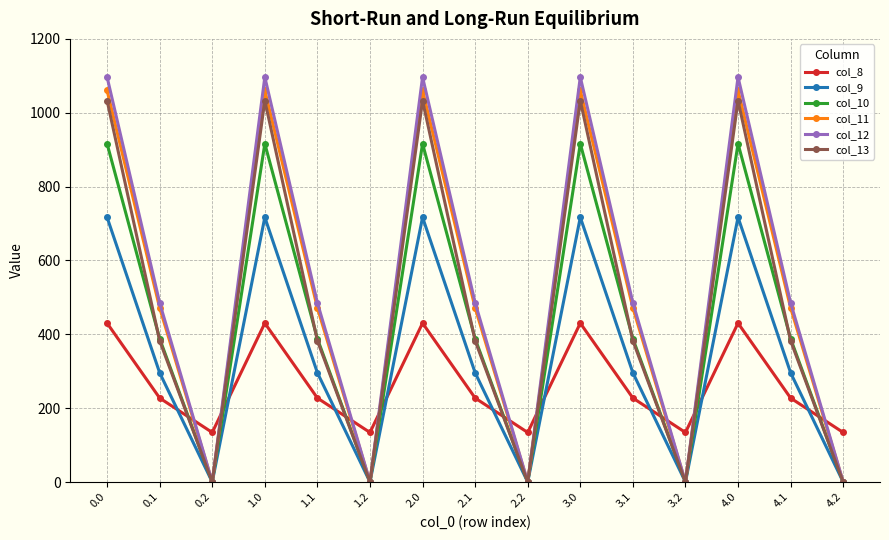

What position from the right is 4.0?

3